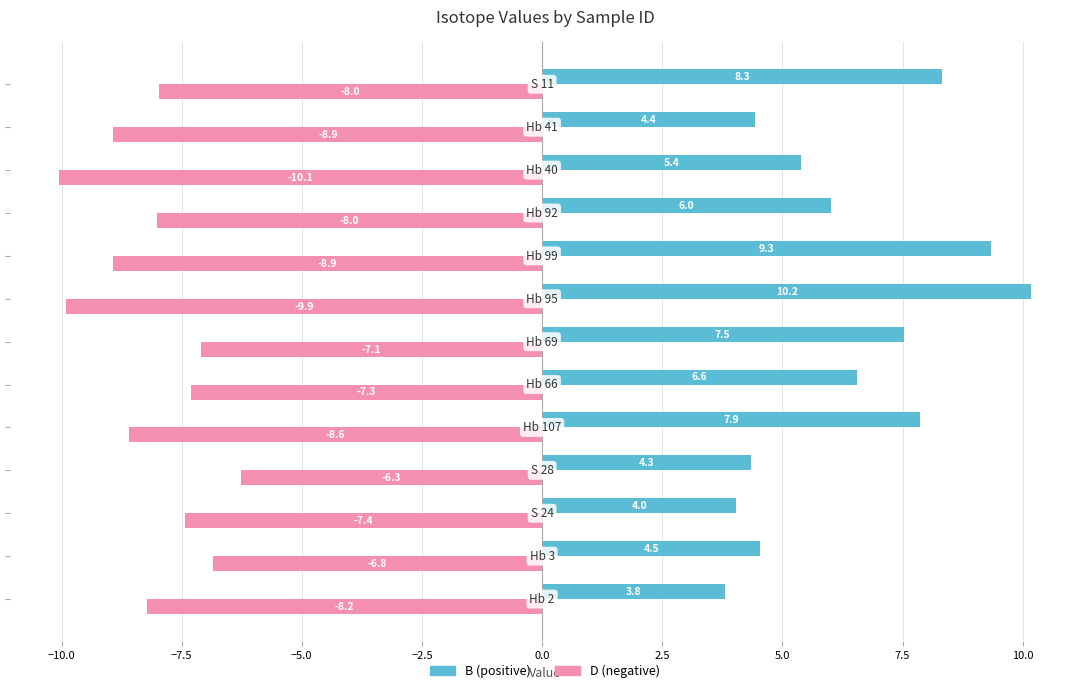

What is the maximum value shown in the chart?

10.2